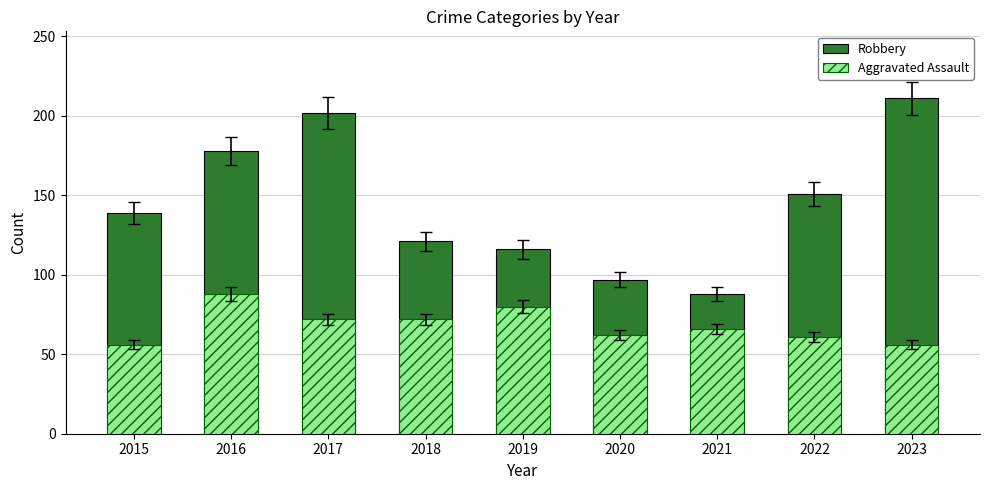

What is the lowest value of the Aggravated Assault series?

56